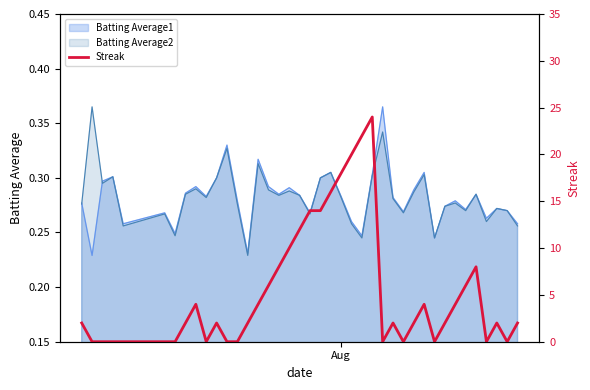

Does the chart display data point markers on the line(s)?

No